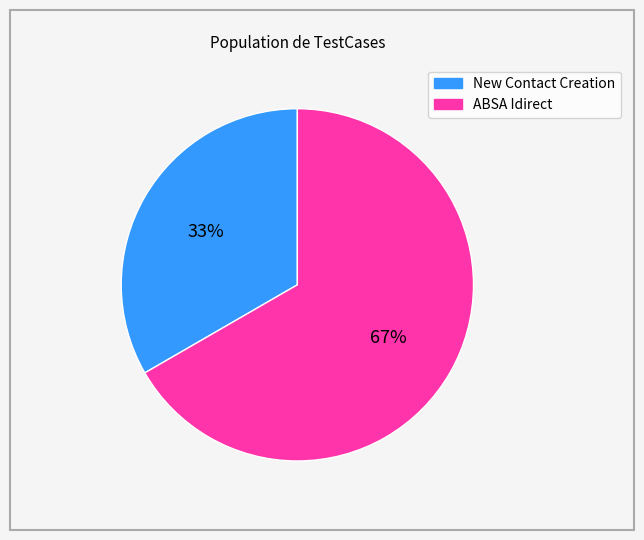

The ABSA Idirect slice represents 67% of the pie. True or false?

True